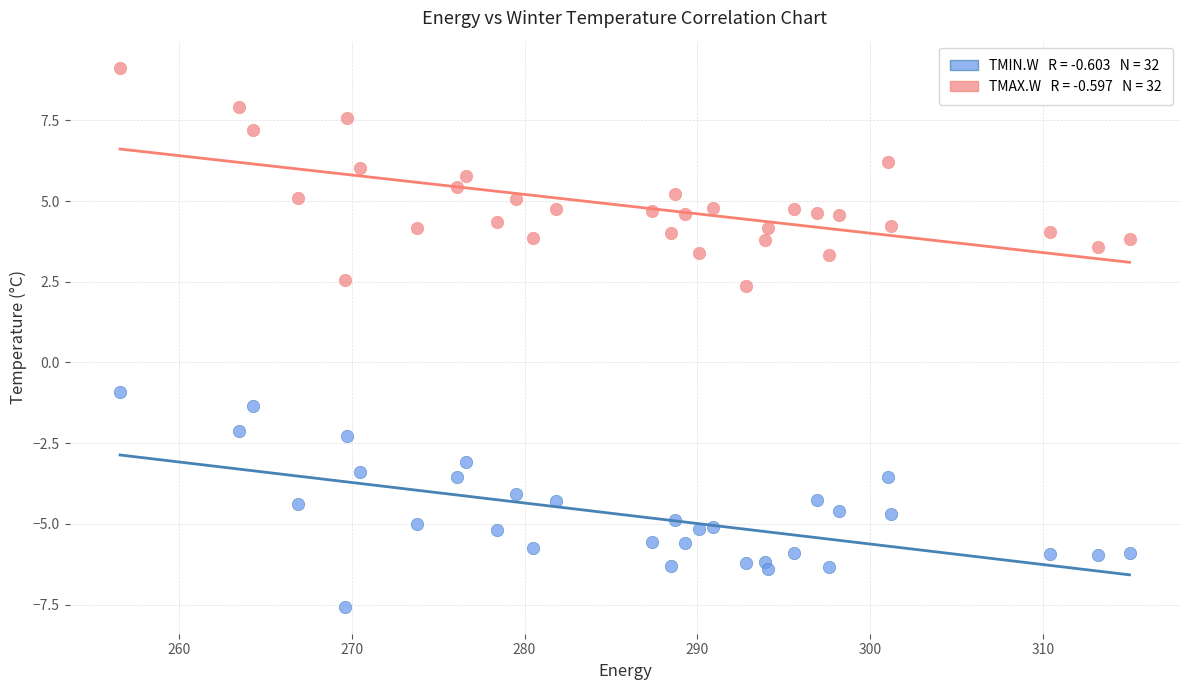

Across all data points, what is the range of Y values (max minus min)?

16.7